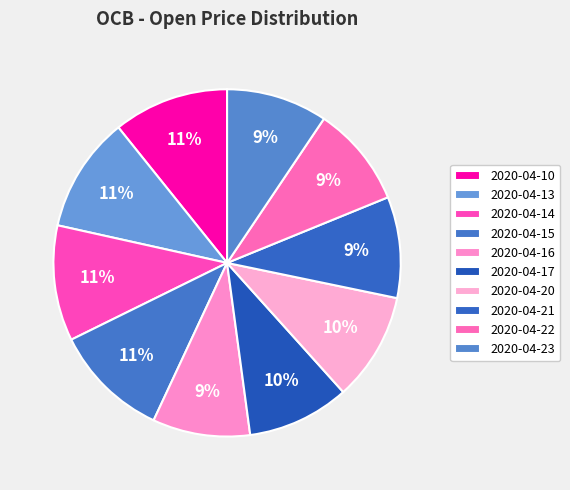

To the nearest percent, what is the difference between the largest and smallest slice percentages?

2%